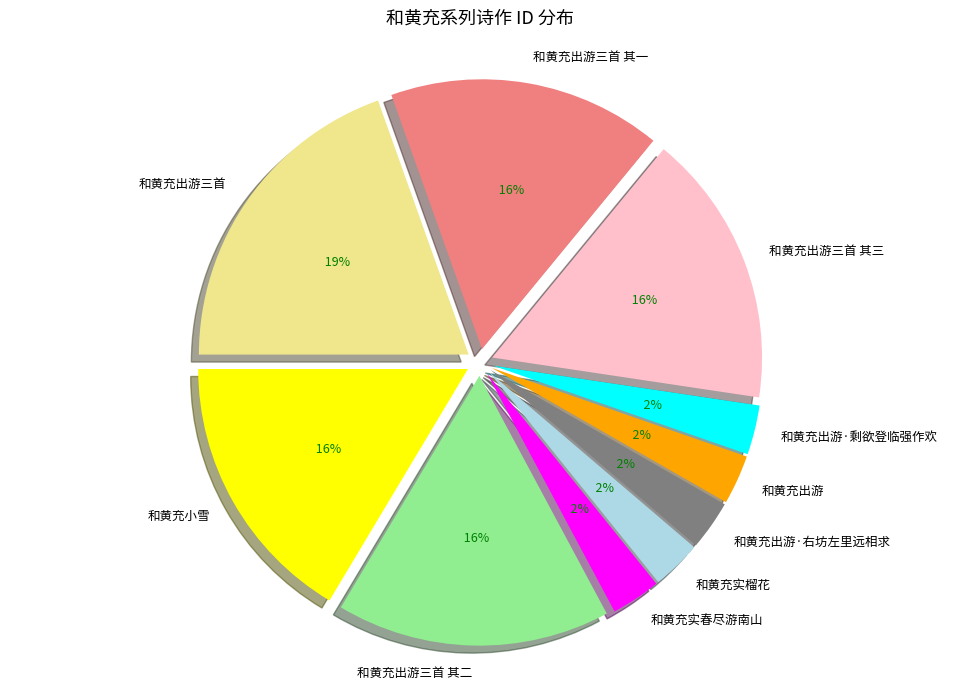

Count the number of slices in the pie.

10